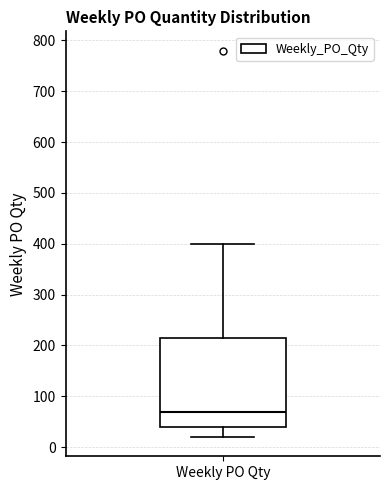

Read this box plot against the y-axis: the position of the median line, the range covered by the box, and the ends of both whiskers. The values are not printed on the chart, so give them approximately, as read against the axis.

median 70, box 40 to 220, whiskers 20 to 400